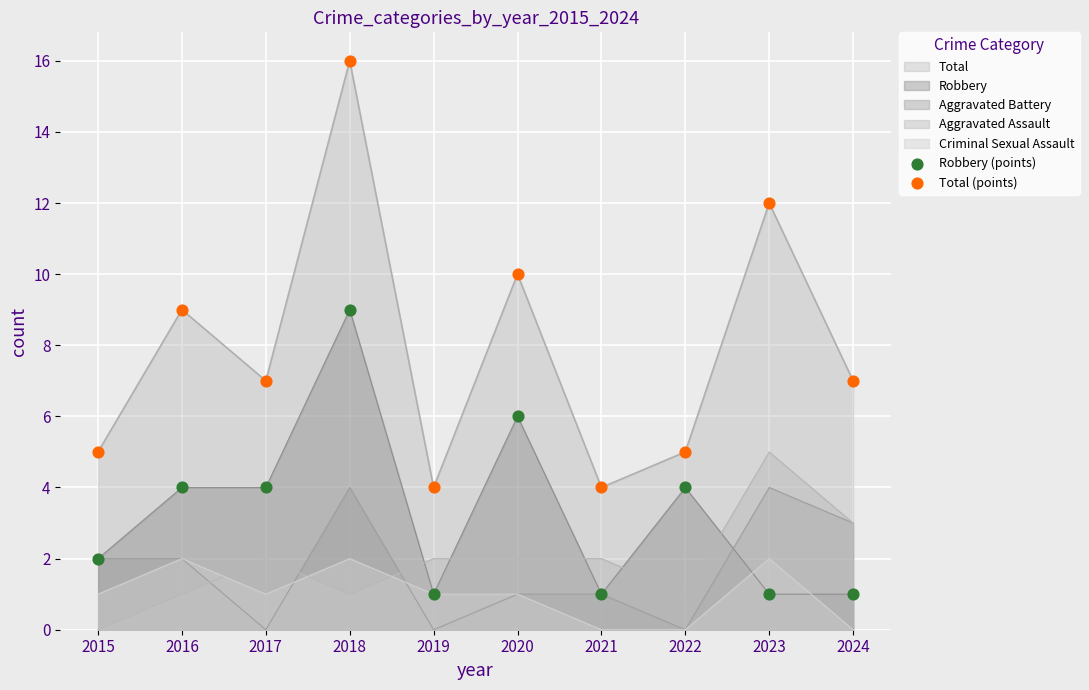

Is the value of Total (points) at 2024 greater than the value of Robbery (points) at 2021?

Yes